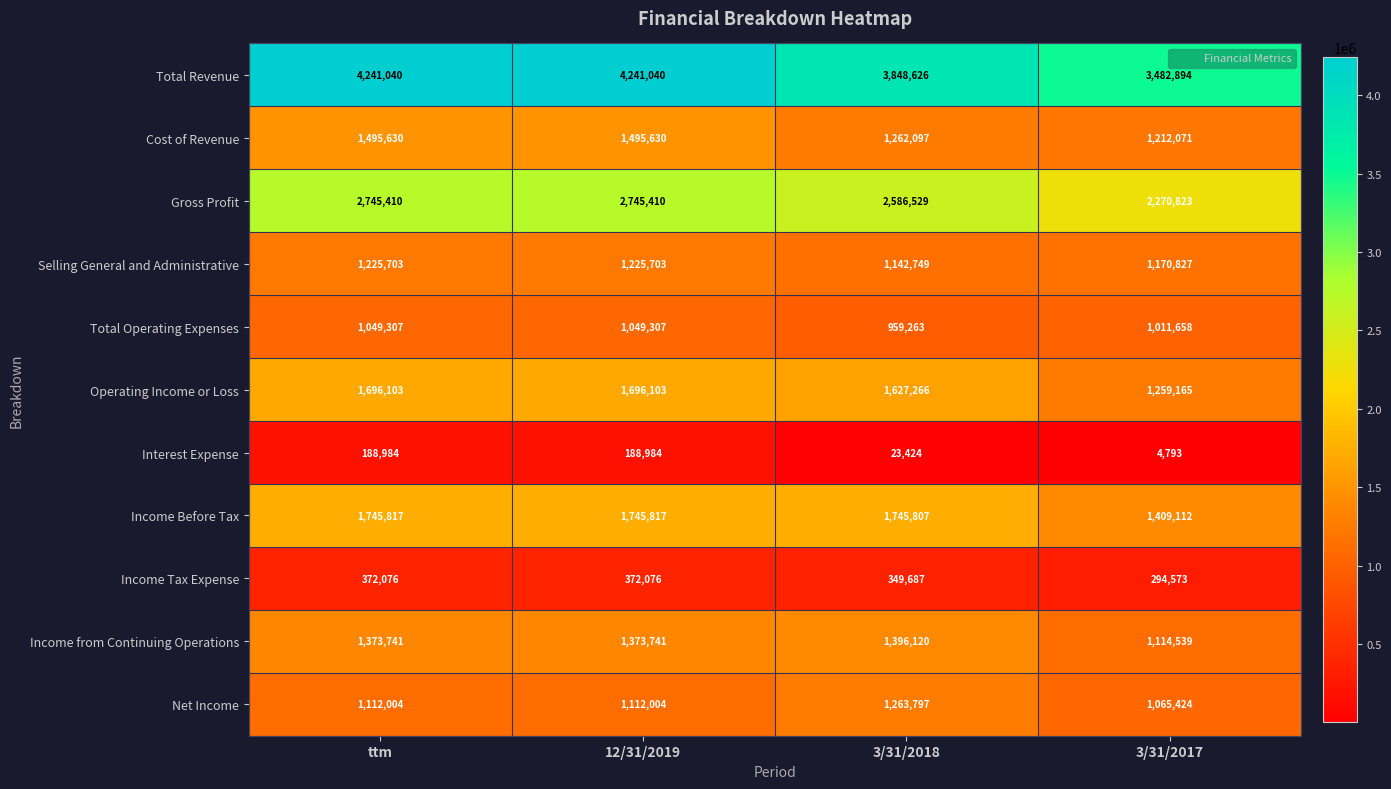

What is the spread (max minus min) of values at 12/31/2019?

4052056